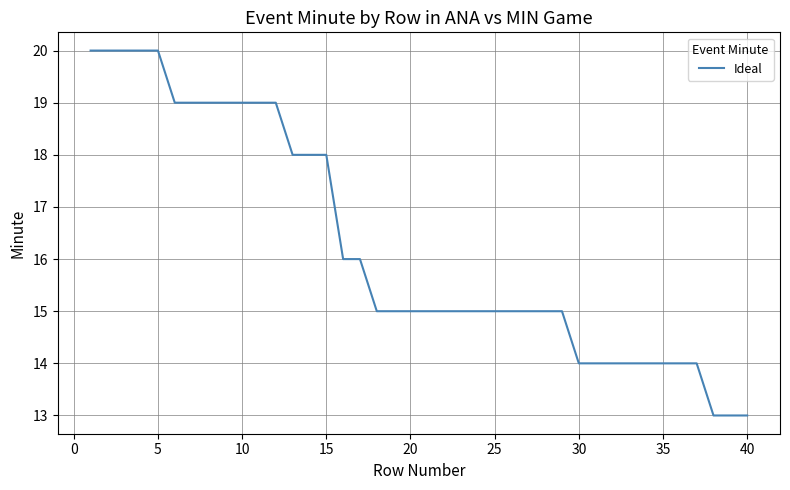

What is the maximum value shown in the chart?

20